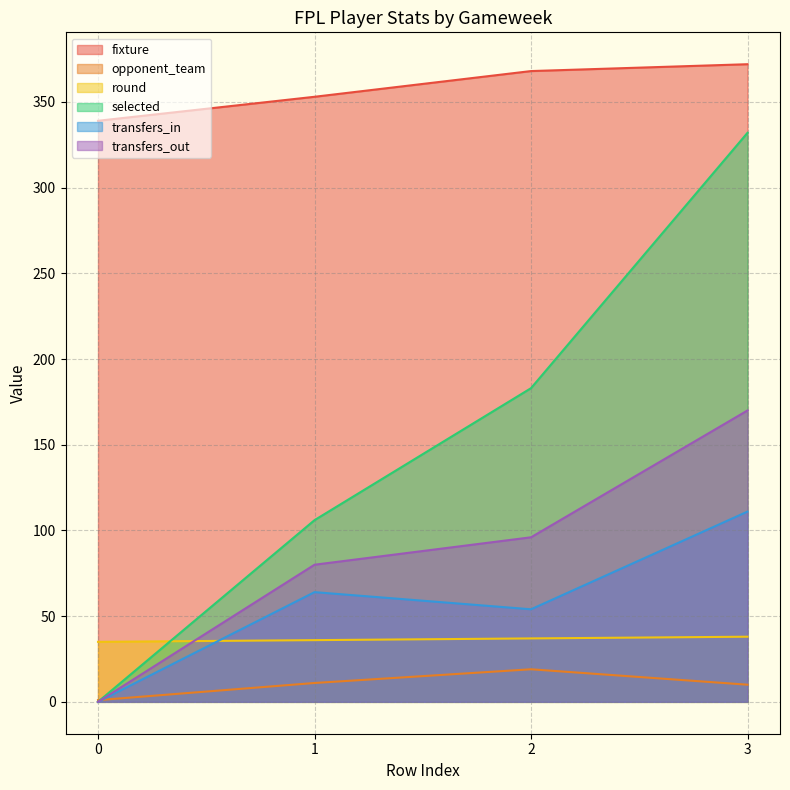

Count the number of categories in the chart.

4